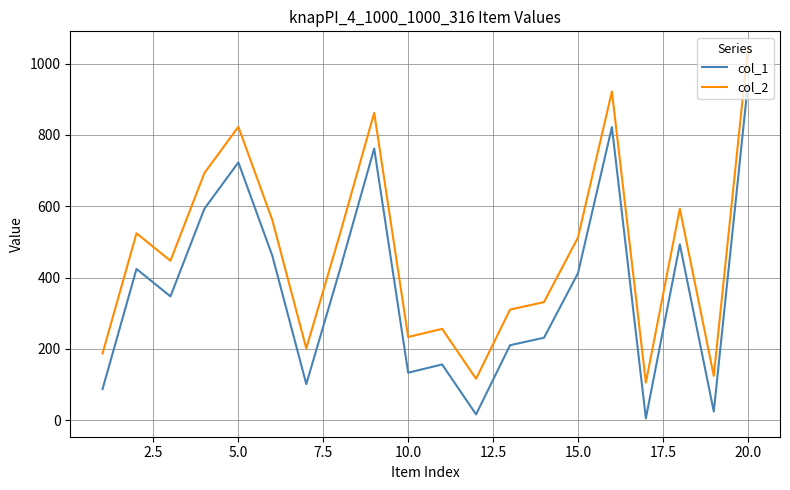

Rank the series by their maximum value, from highest to lowest.

col_2, col_1